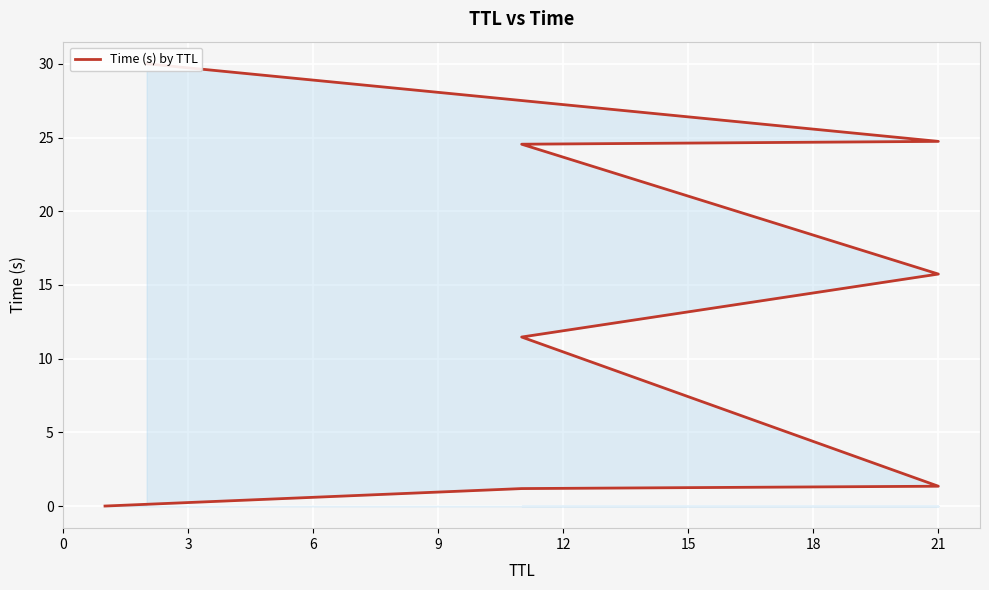

Reading left to right, list all the values displayed in this chart.

0.0	1.2	1.3	11.5	15.7	24.5	24.7	30.0